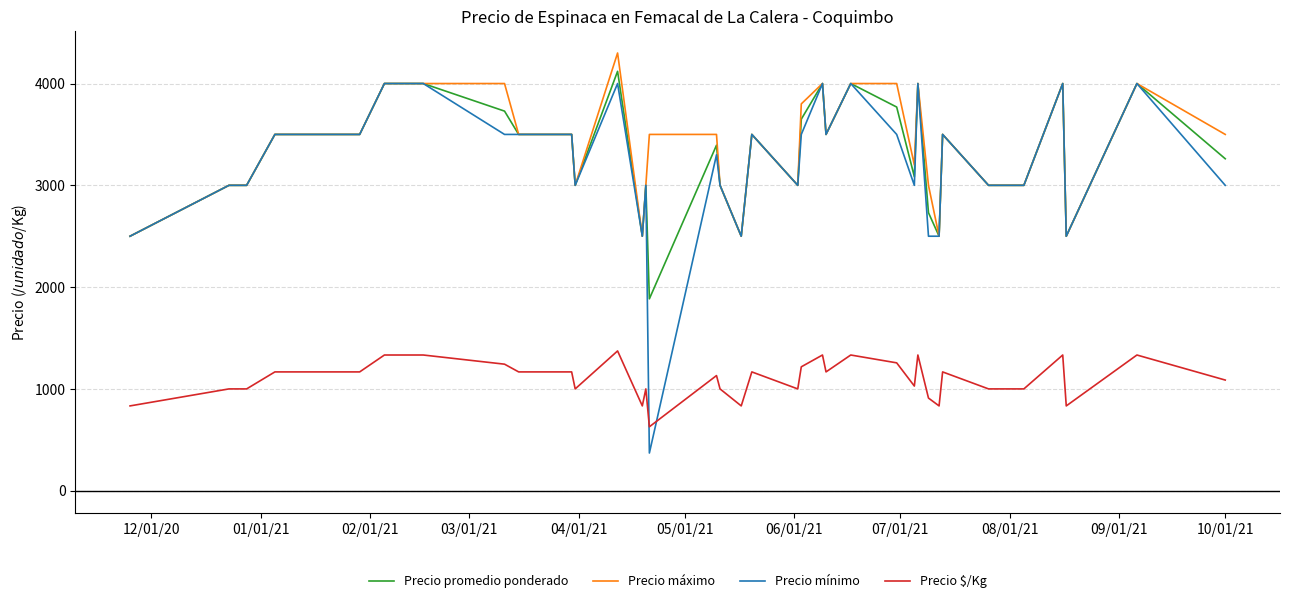

What is the smallest value displayed?

370